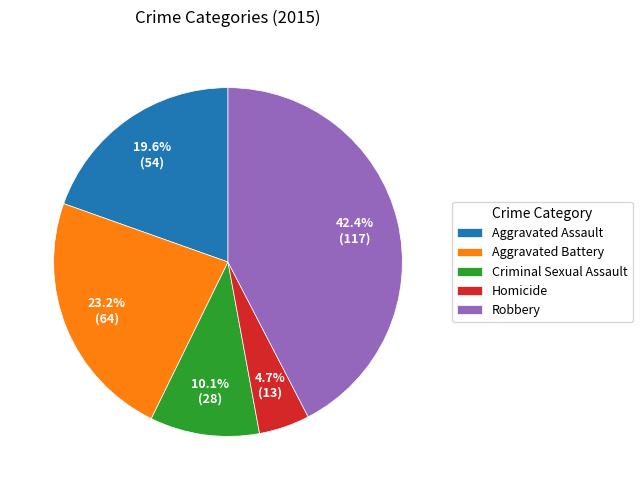

What is the smallest slice in the pie chart?

Homicide